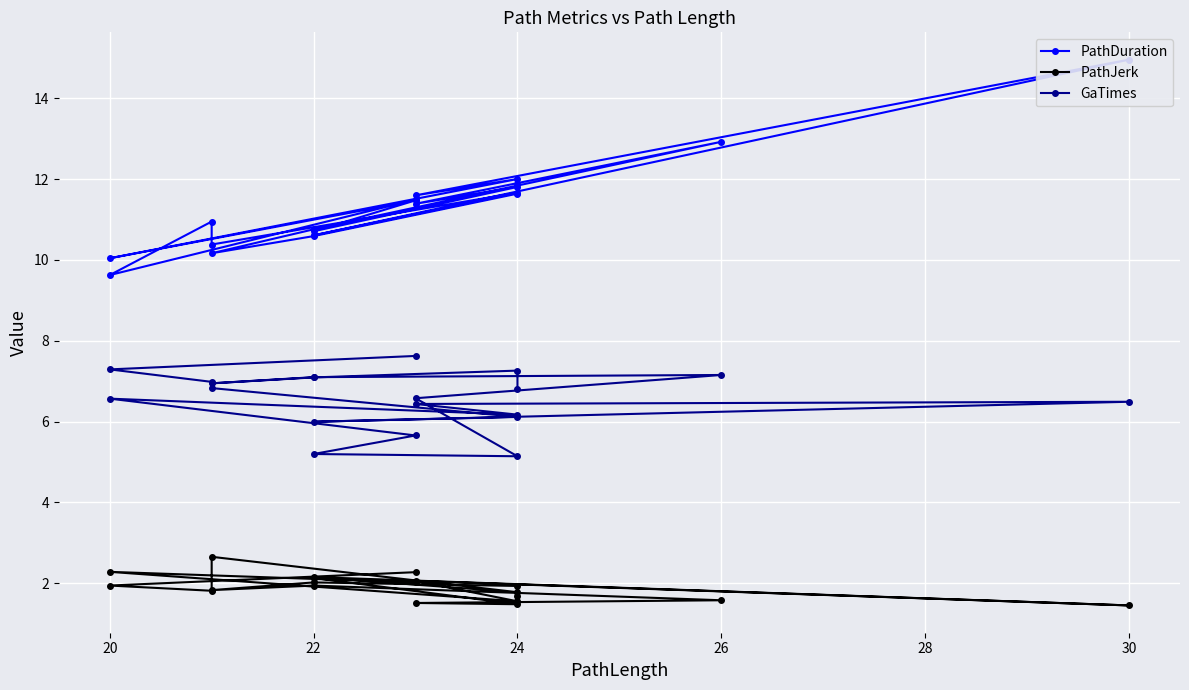

The GaTimes series shows 10.4 at 32. True or false?

False